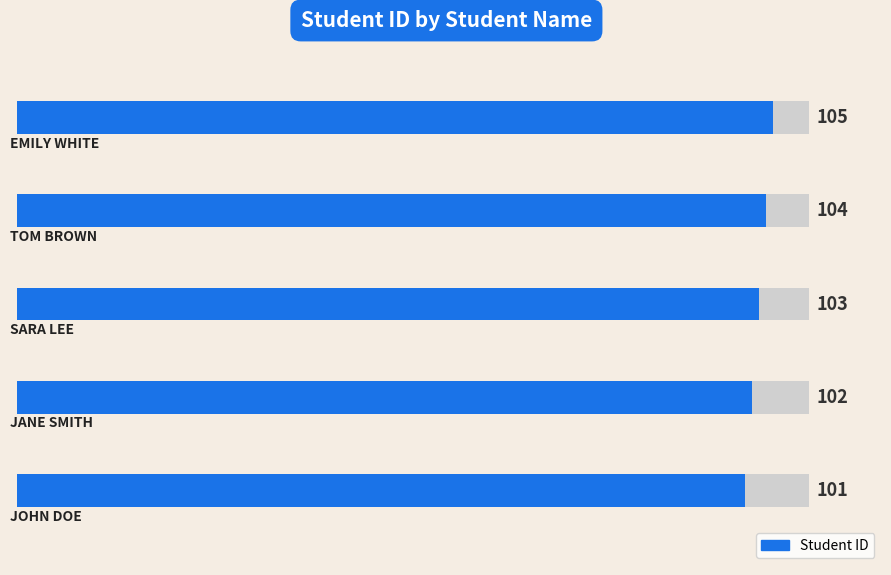

What is the approximate value at 0?

101